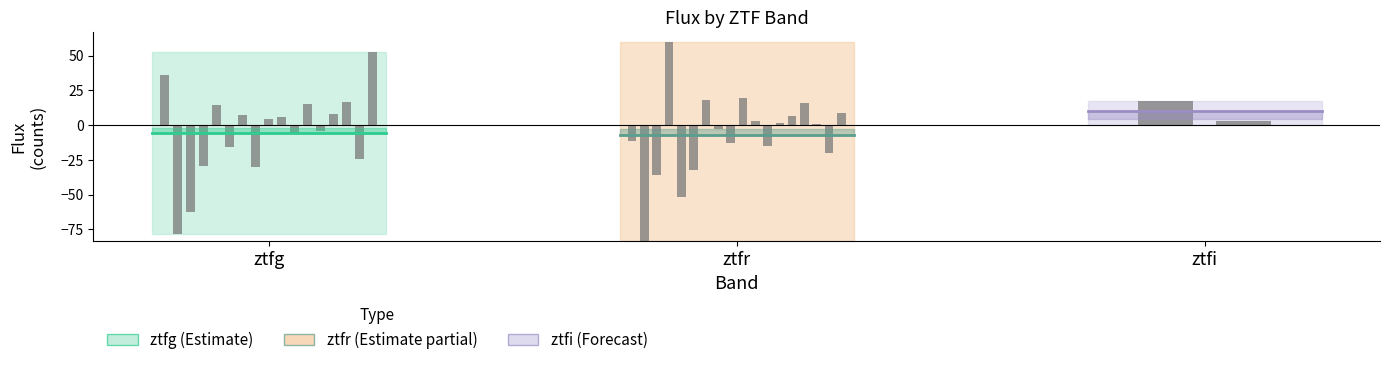

What are all the series names shown in the legend?

ztfg, ztfr, ztfi